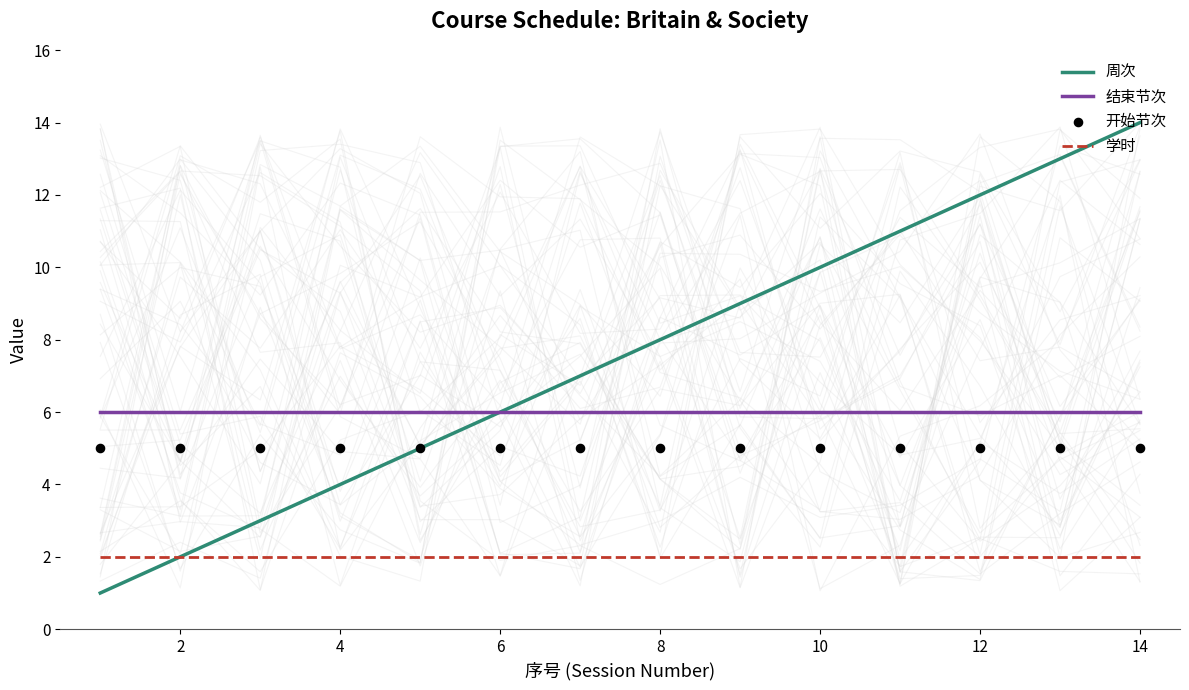

At how many categories does at least one series exceed 4?

14